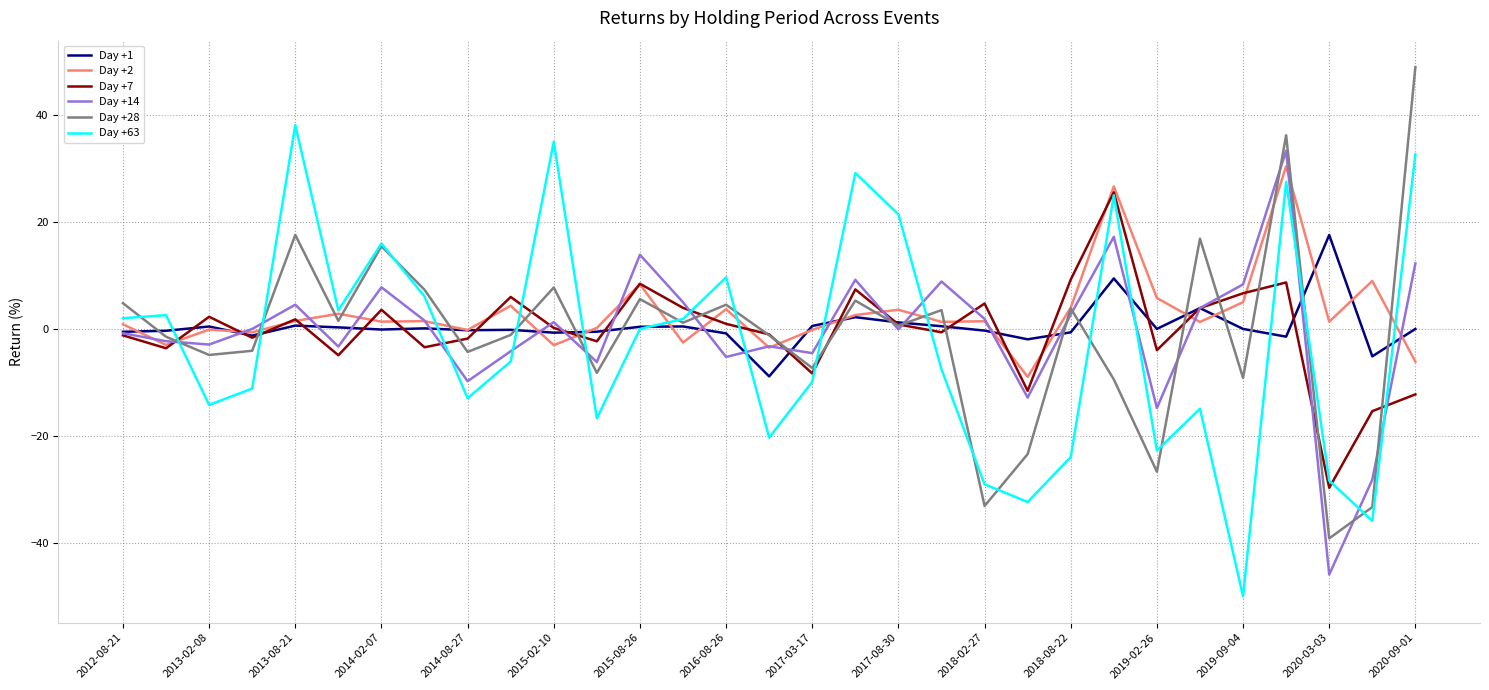

What is the minimum value for Day +2?

-9.0